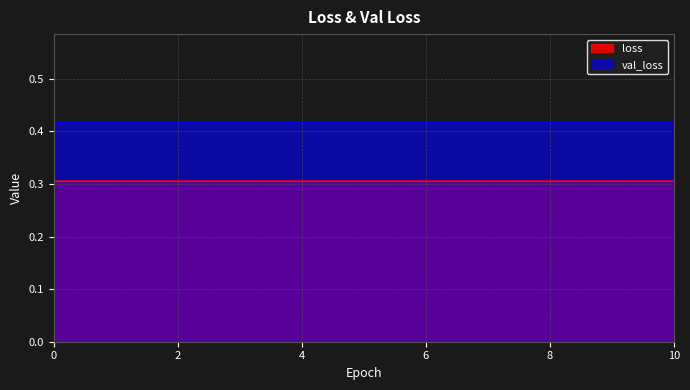

What is the value of the 5th point from the left?

0.3